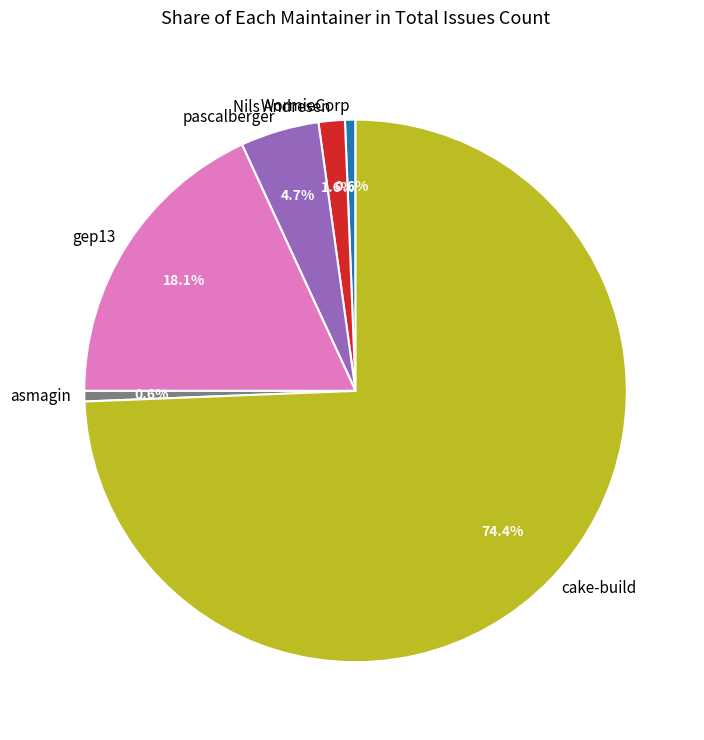

Count the number of slices in the pie.

6